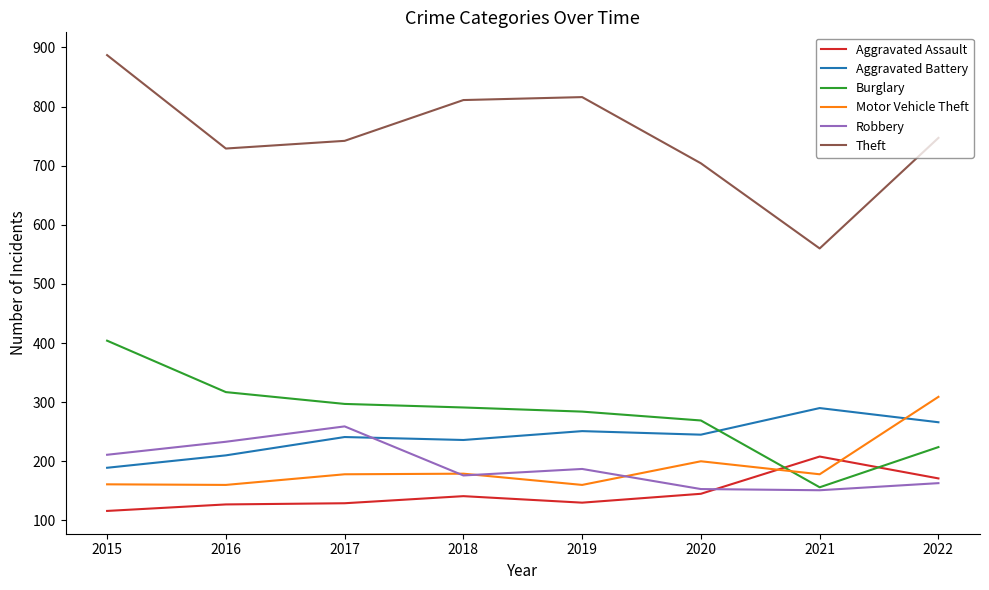

The value of Robbery at 2016 is 368. True or false?

False